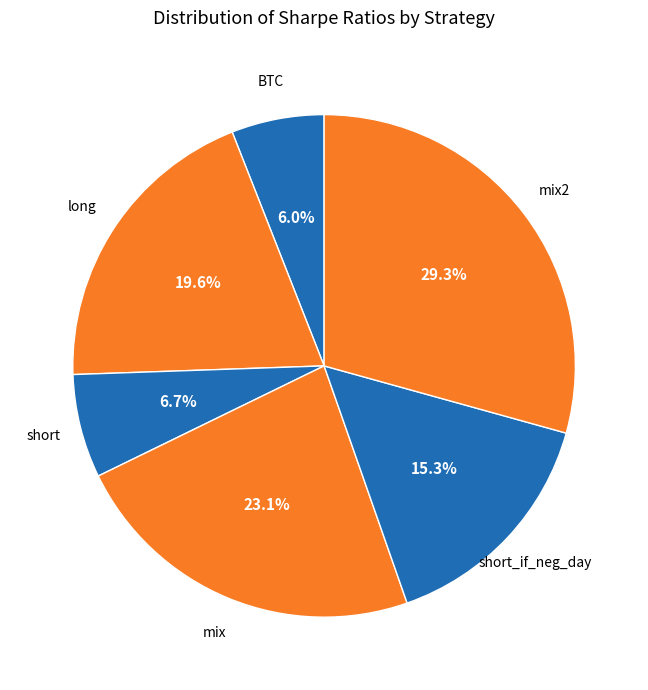

To the nearest percent, what is the difference between the largest and smallest slice percentages?

23%